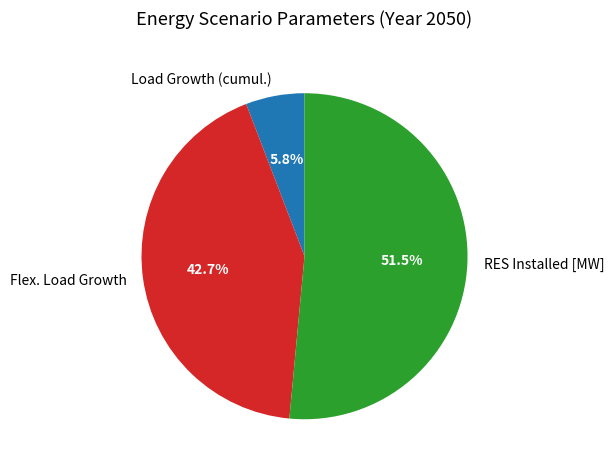

Combined, do RES Installed [MW] and Load Growth (cumul.) account for over 50%?

Yes